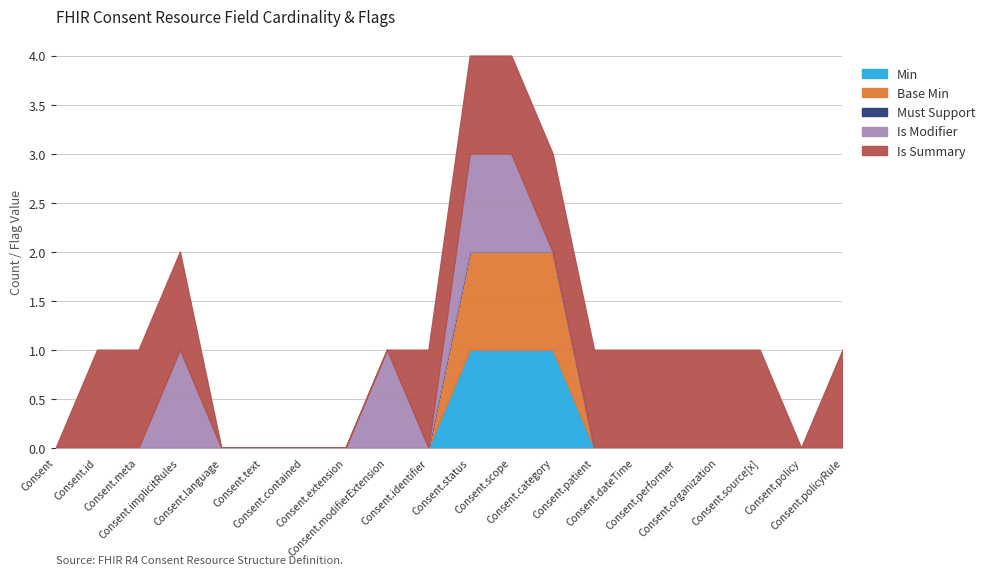

Which series has the widest spread of values?

Min